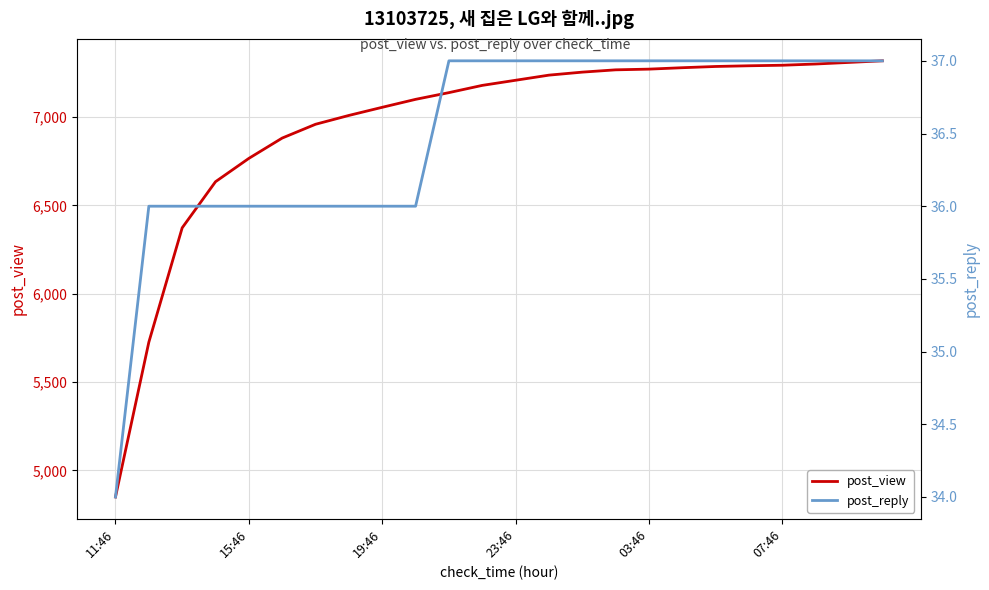

What is the average value of the post_view series?

6958